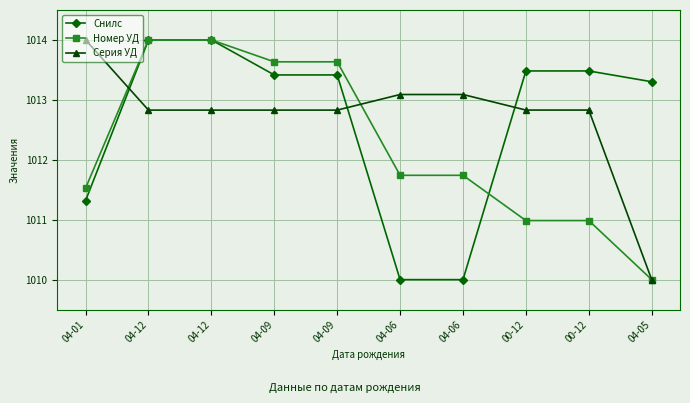

How many series are shown in this chart?

3